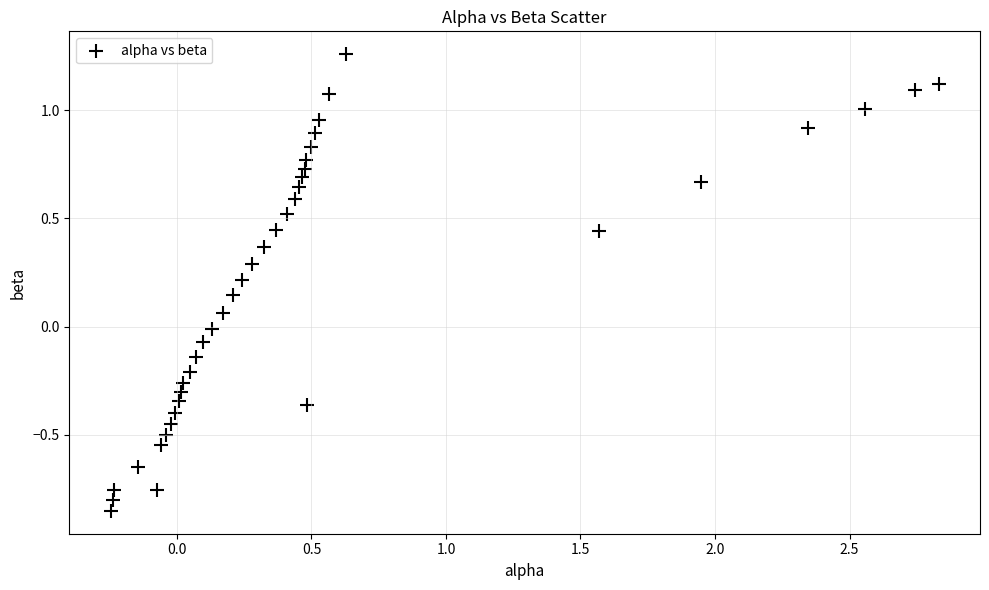

What is the range of X values (max minus min)?

3.1